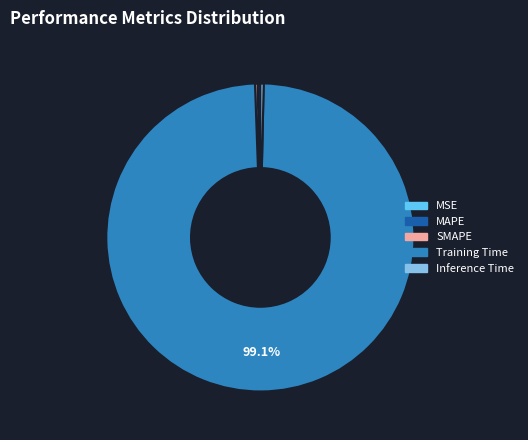

Is the sum of Training Time and Inference Time greater than half?

Yes